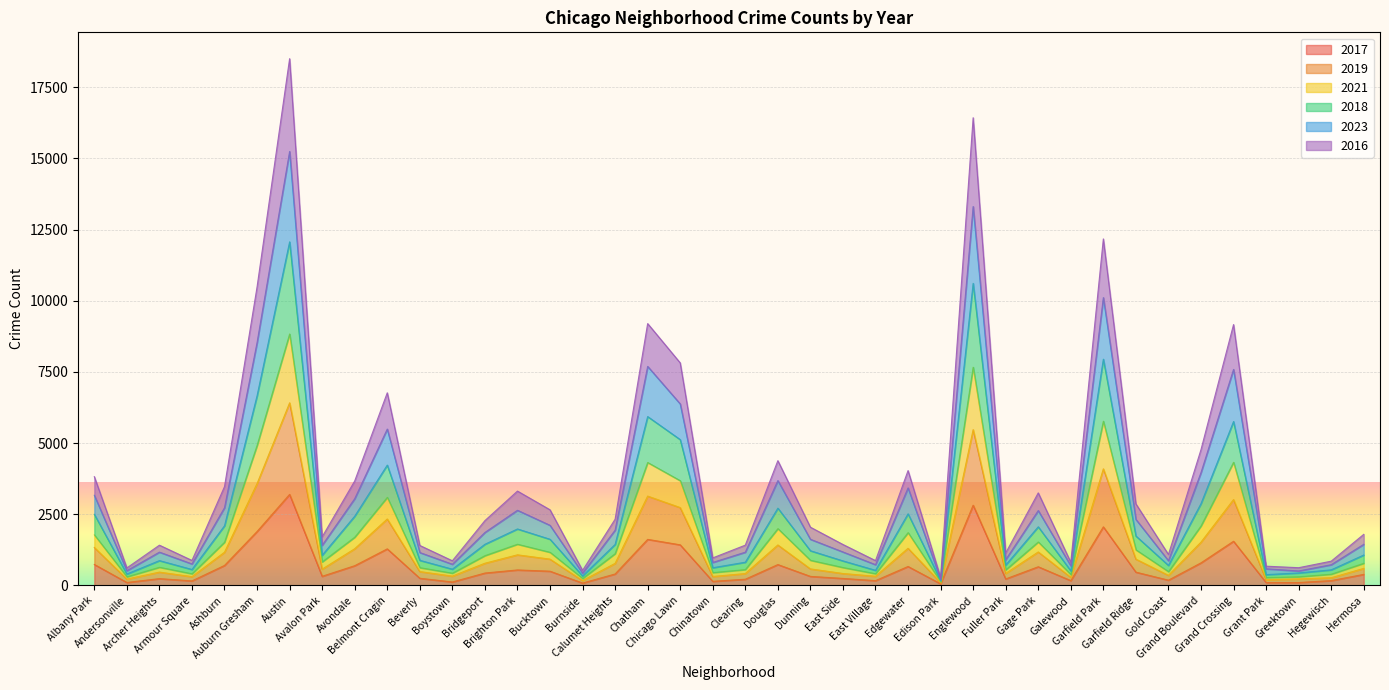

In 2016, how many points are lower than both neighbors (excluding endpoints)?

12